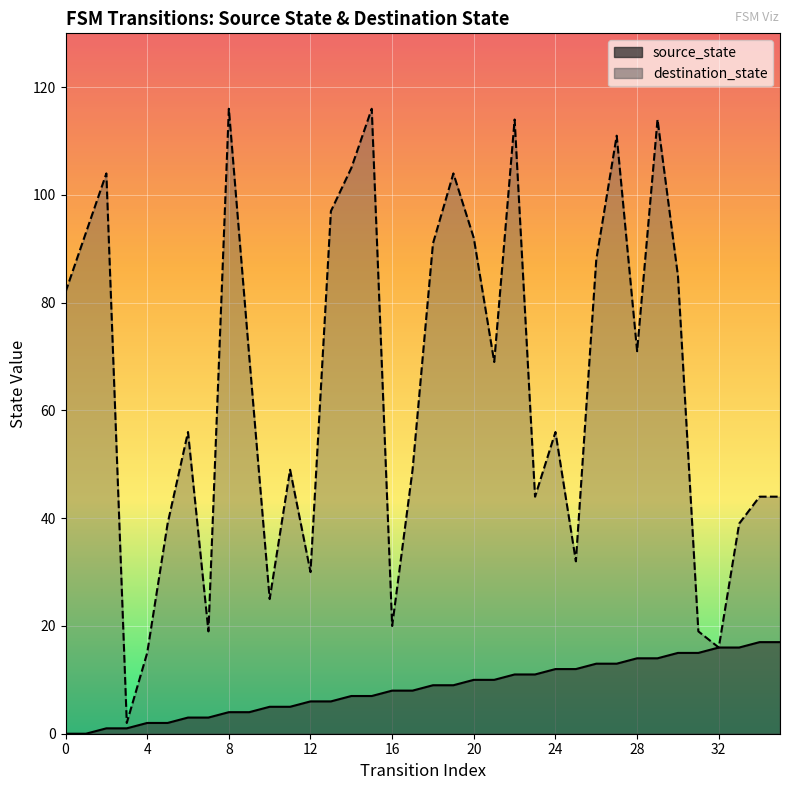

How many positive values does the source_state series have?

34